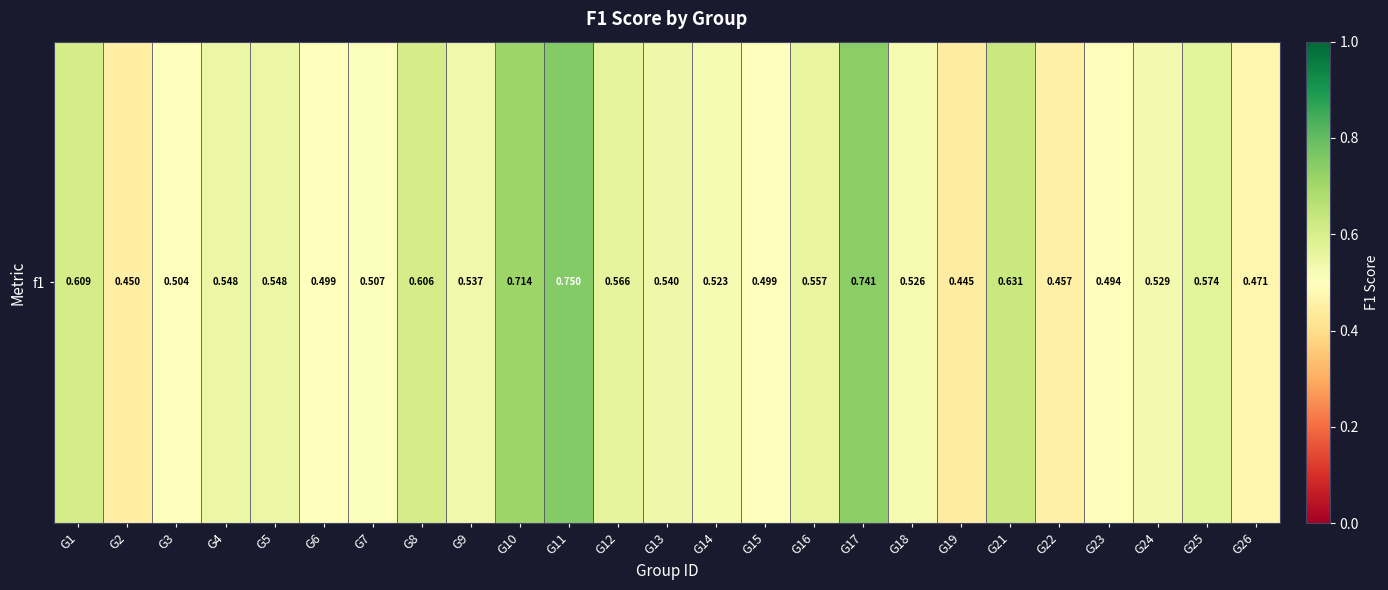

Count the number of categories in the chart.

25